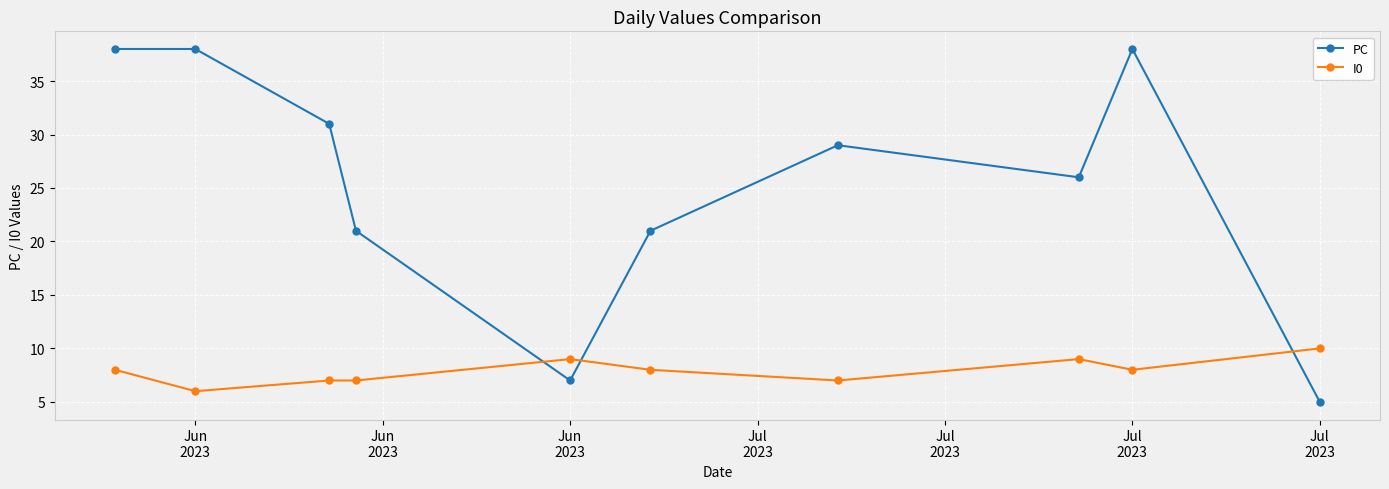

What is the lowest value of the I0 series?

6